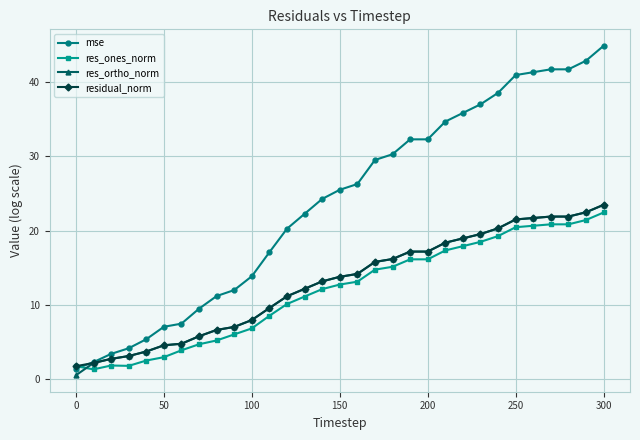

True or false: res_ones_norm has more than 1 points higher than both neighbors.

True